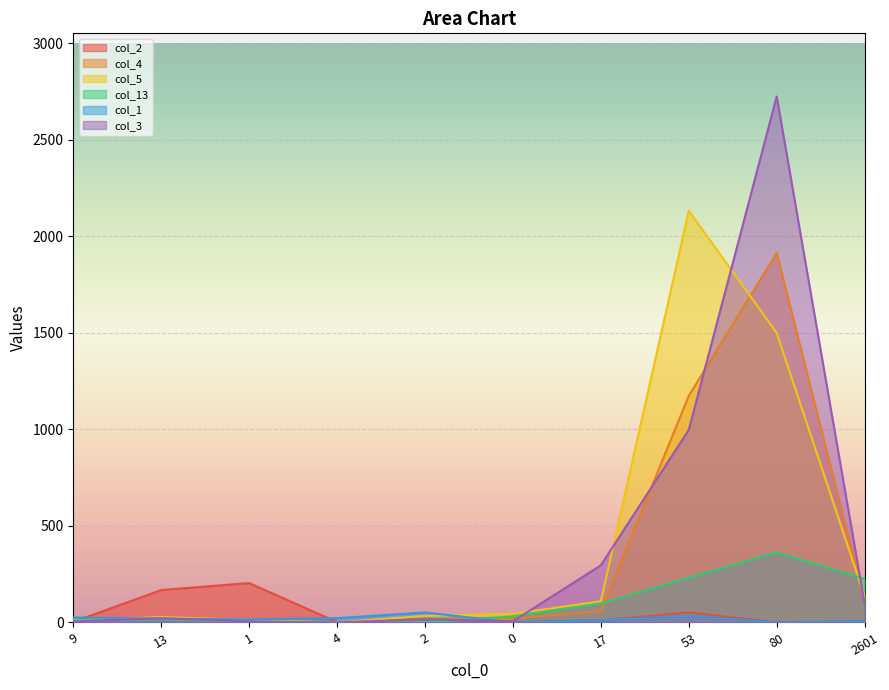

What is the average value of the col_5 series?

401